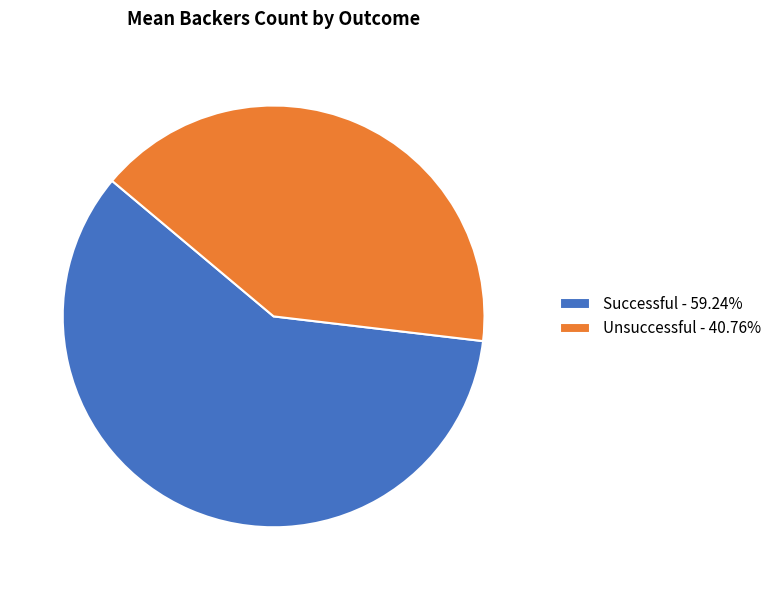

The Successful slice represents 59% of the pie. True or false?

True